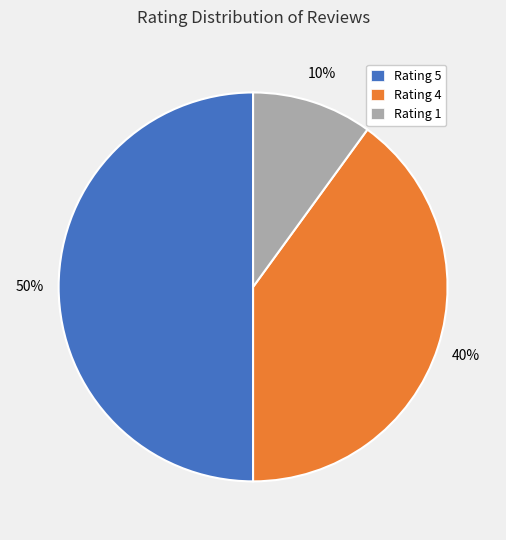

To the nearest percent, what is the average slice percentage?

33%